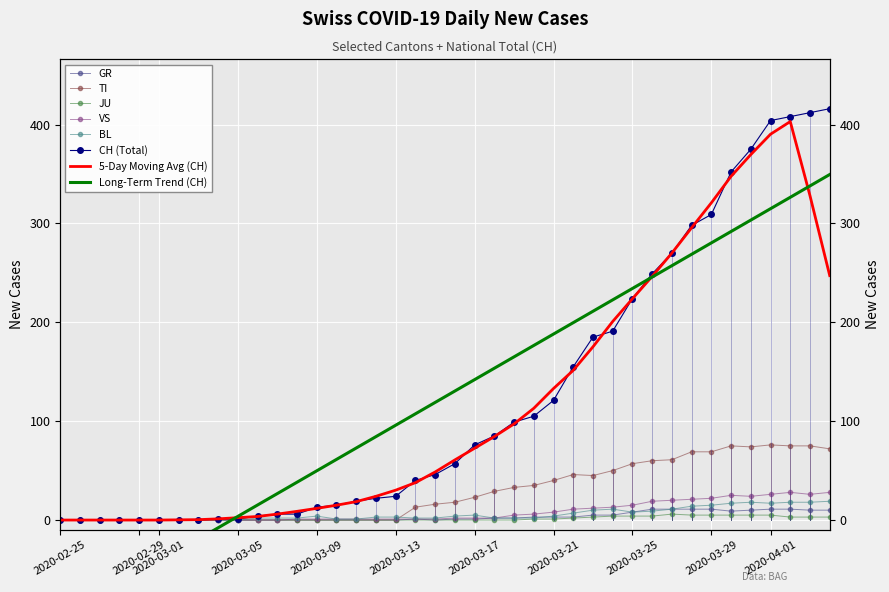

What is the value of the VS point at the 29th from the left?

13